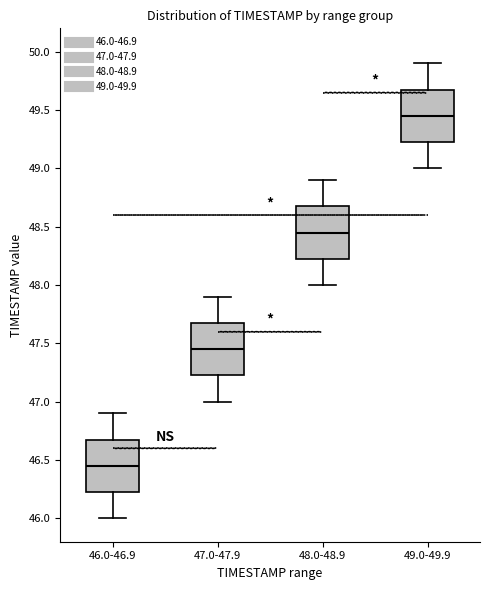

Where does the upper whisker of the box for 47.0-47.9 end on the y-axis? The values are not printed on the chart, so give them approximately, as read against the axis.

47.90